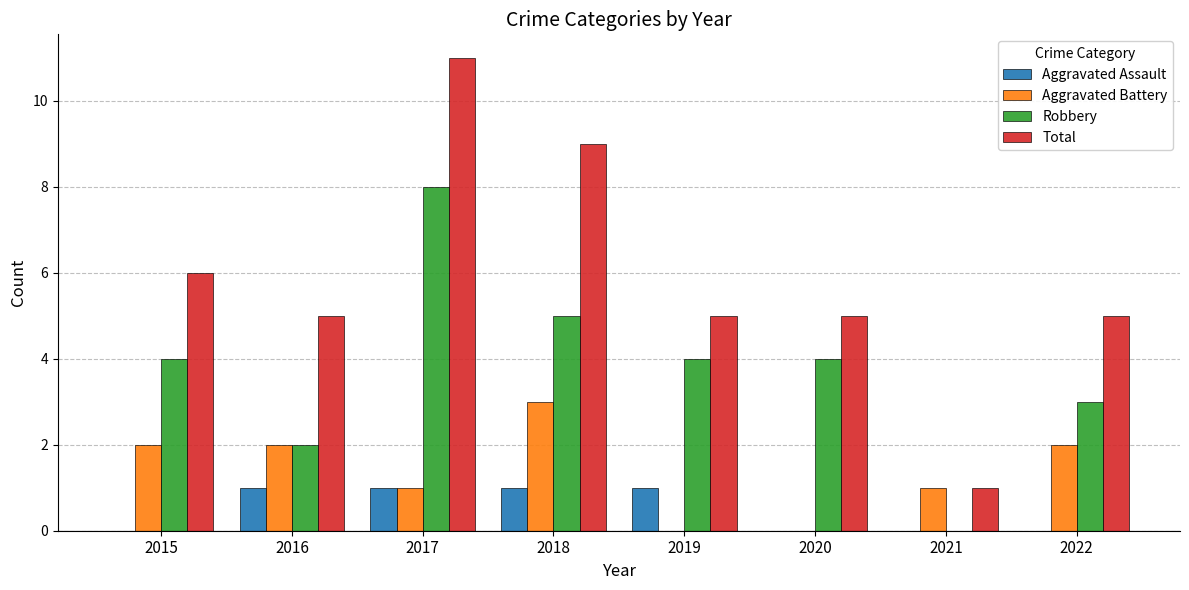

Which series has the largest total across all categories?

Total